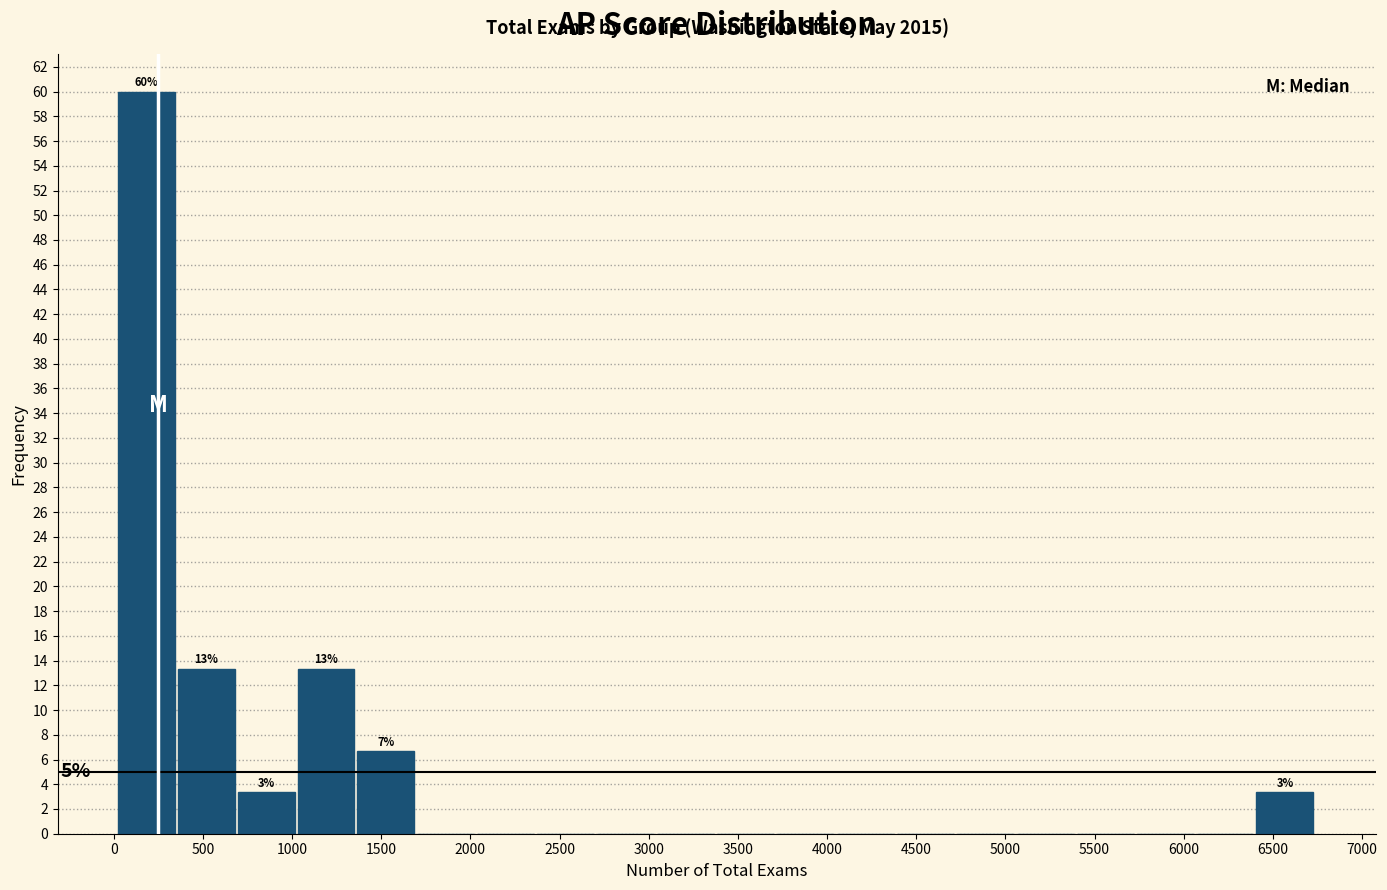

Which range on the x-axis has the tallest bar?

0 to 350